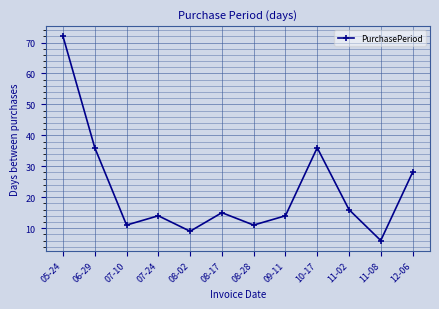

How many distinct data groups are displayed?

1